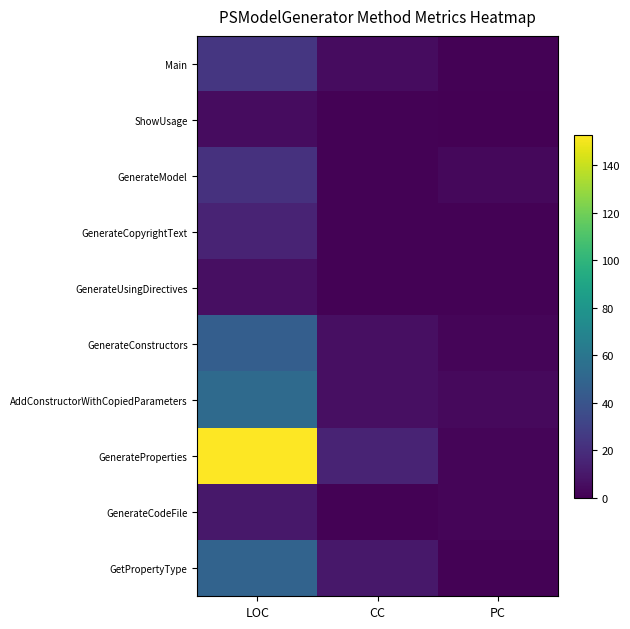

Which series has the largest total across all categories?

GenerateProperties